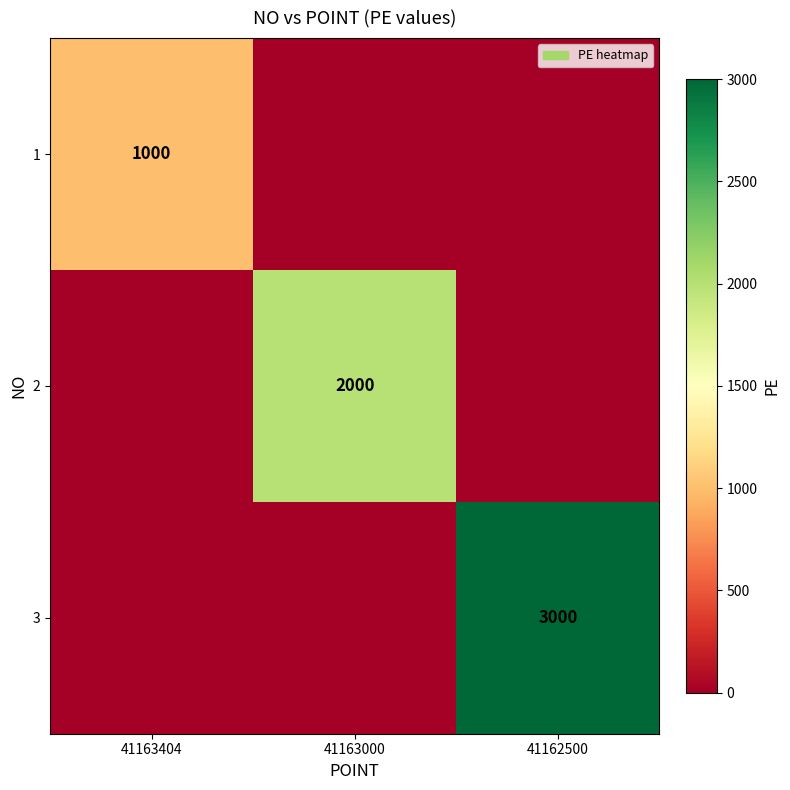

The 1 series shows 204 at 41163404. True or false?

False